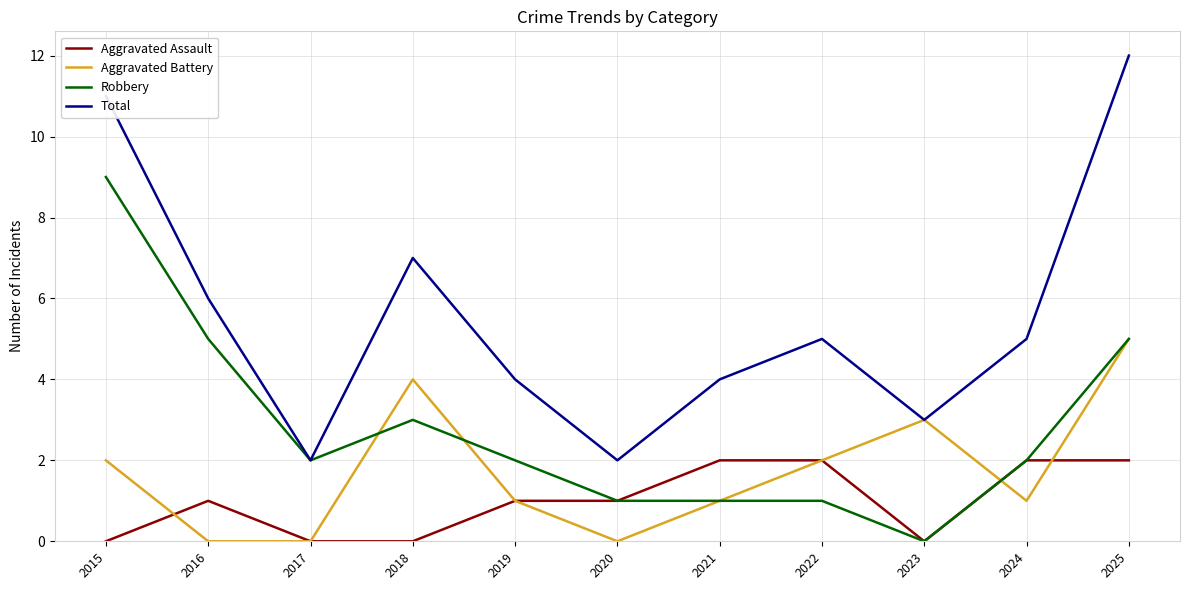

List the series in order of their overall mean, lowest first.

Aggravated Assault, Aggravated Battery, Robbery, Total